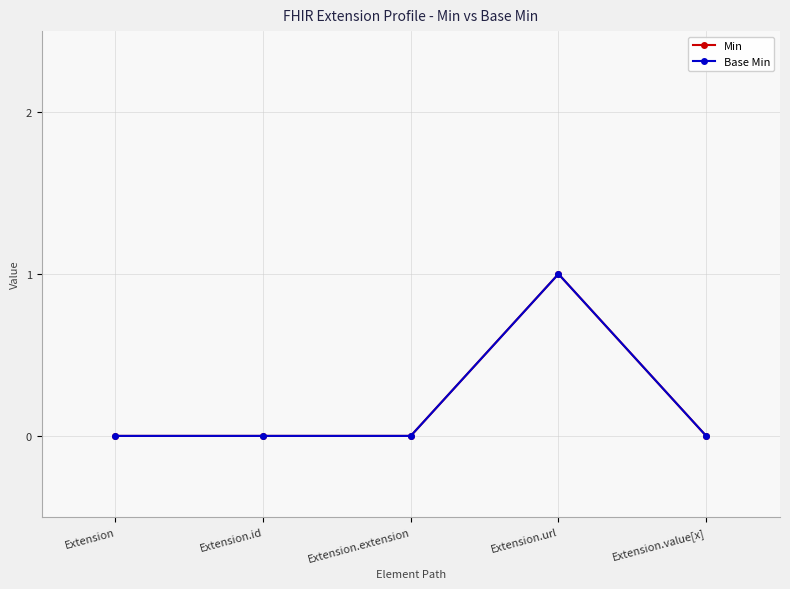

Reading left to right, extract all data points from this chart.

Min: 0	0	0	1	0
Base Min: 0	0	0	1	0